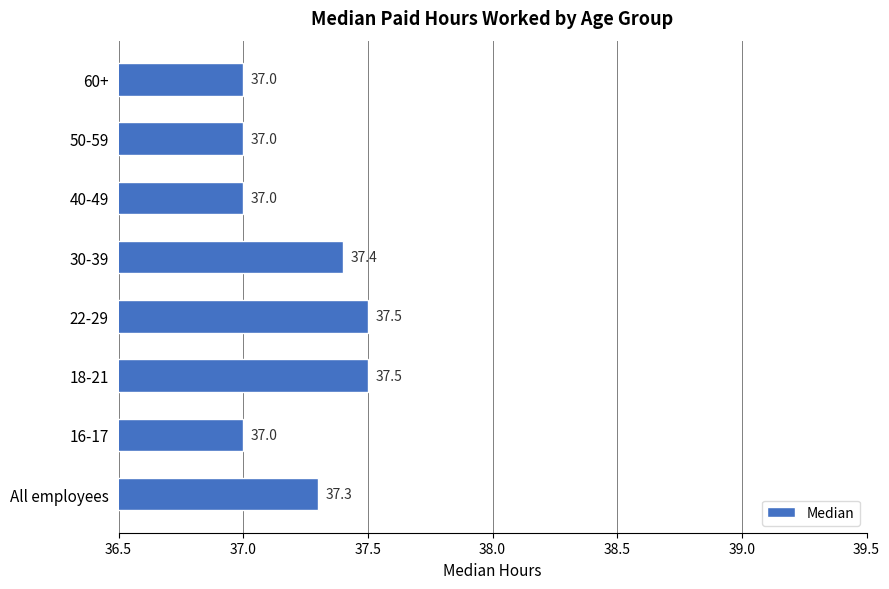

What value does the data have at 30-39?

37.4